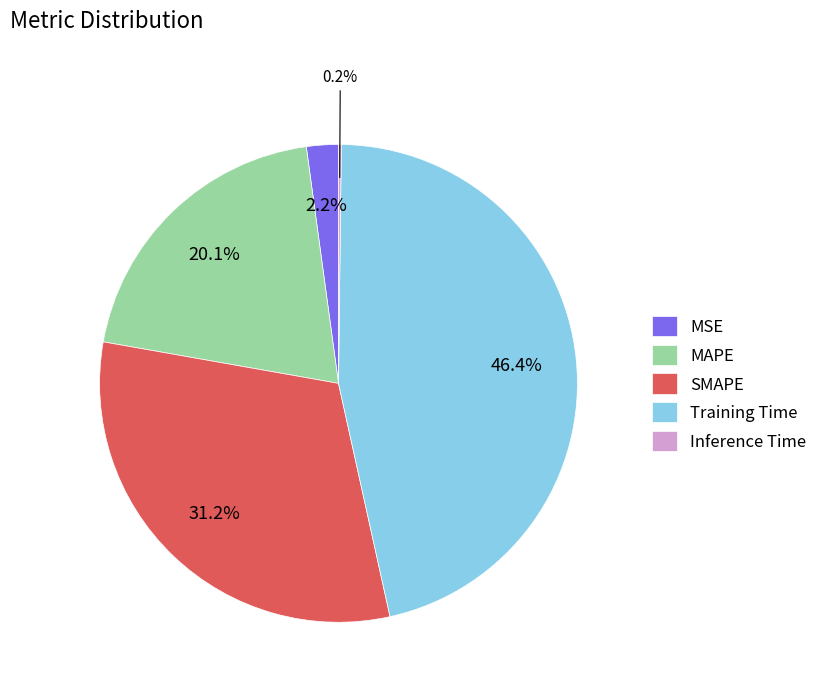

Do Training Time and MSE together represent more than half of the pie?

No